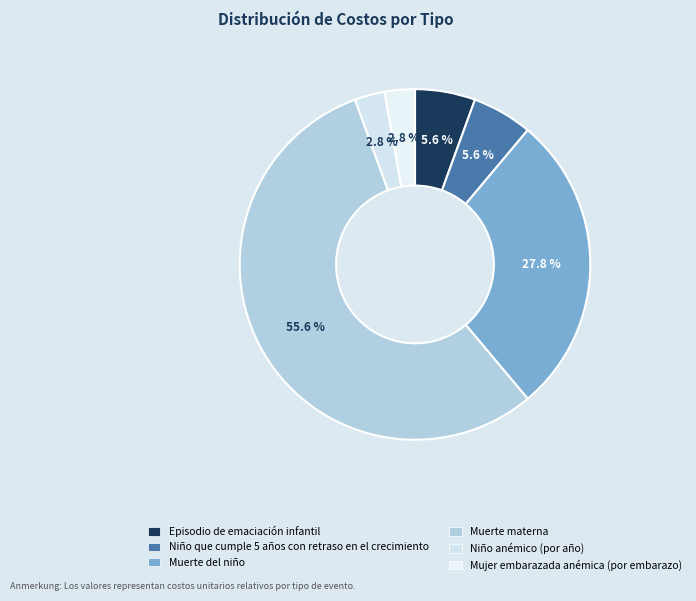

How many segments does this pie chart have?

6